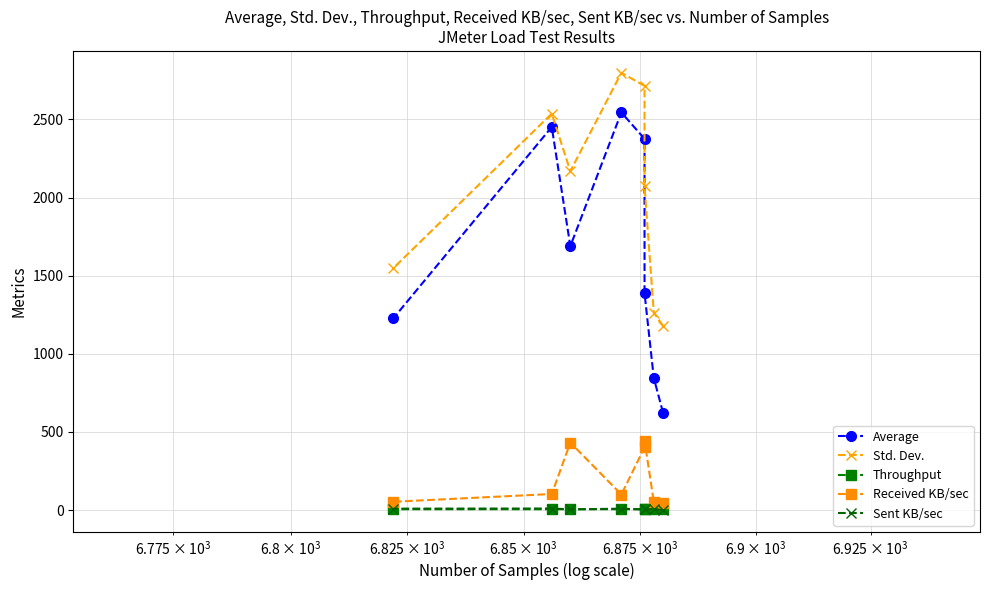

Which series has the largest total across all categories?

Std. Dev.